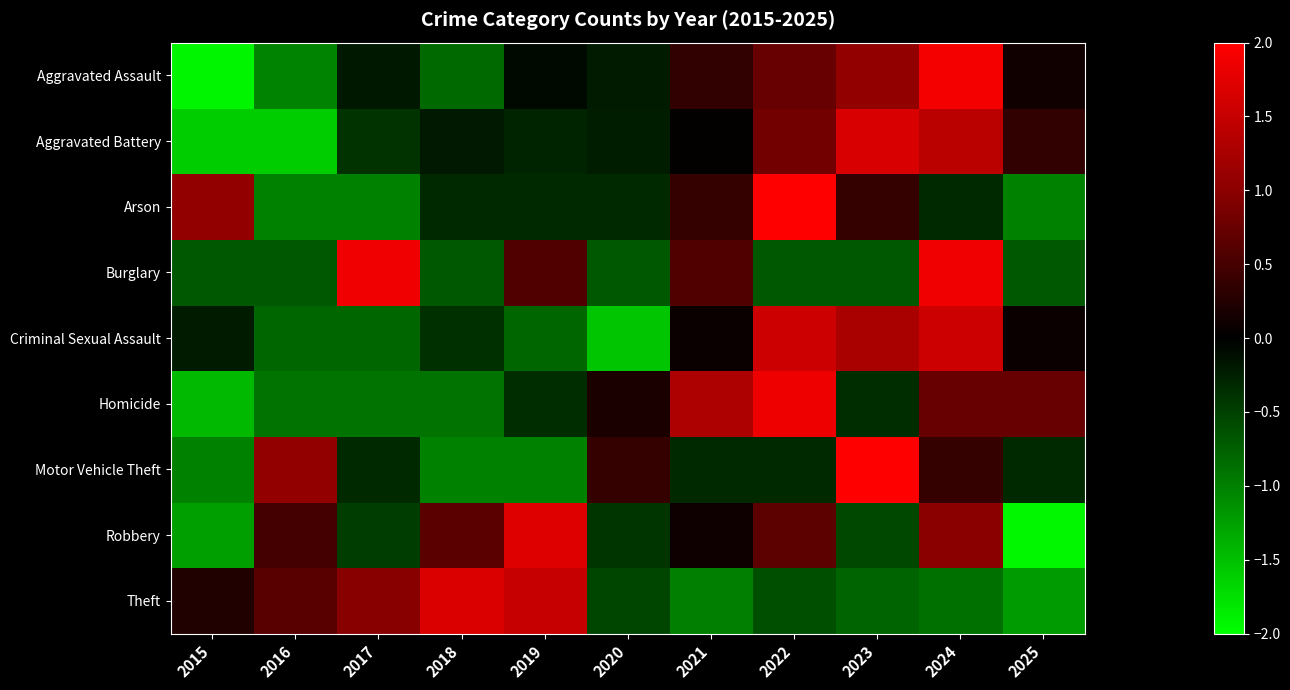

Rank the series by their maximum value, from lowest to highest.

Criminal Sexual Assault, Aggravated Battery, Theft, Robbery, Homicide, Burglary, Aggravated Assault, Arson, Motor Vehicle Theft